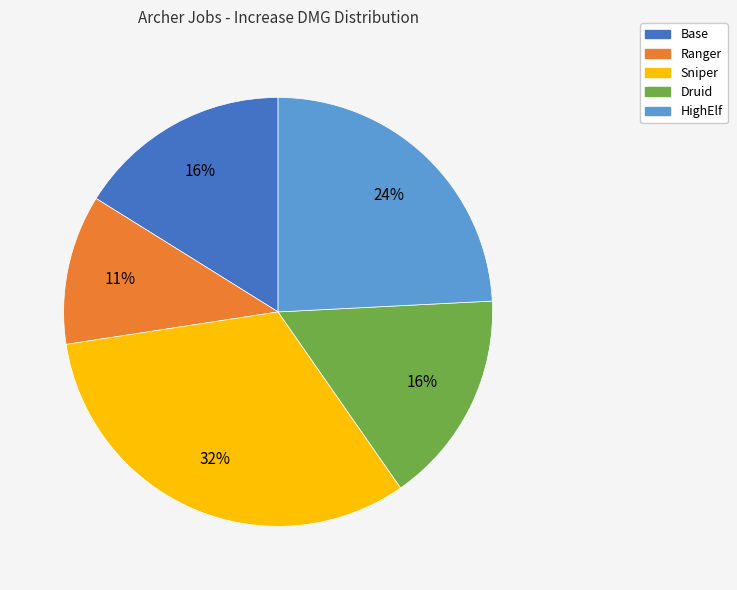

Which has a higher value, HighElf or Druid?

HighElf